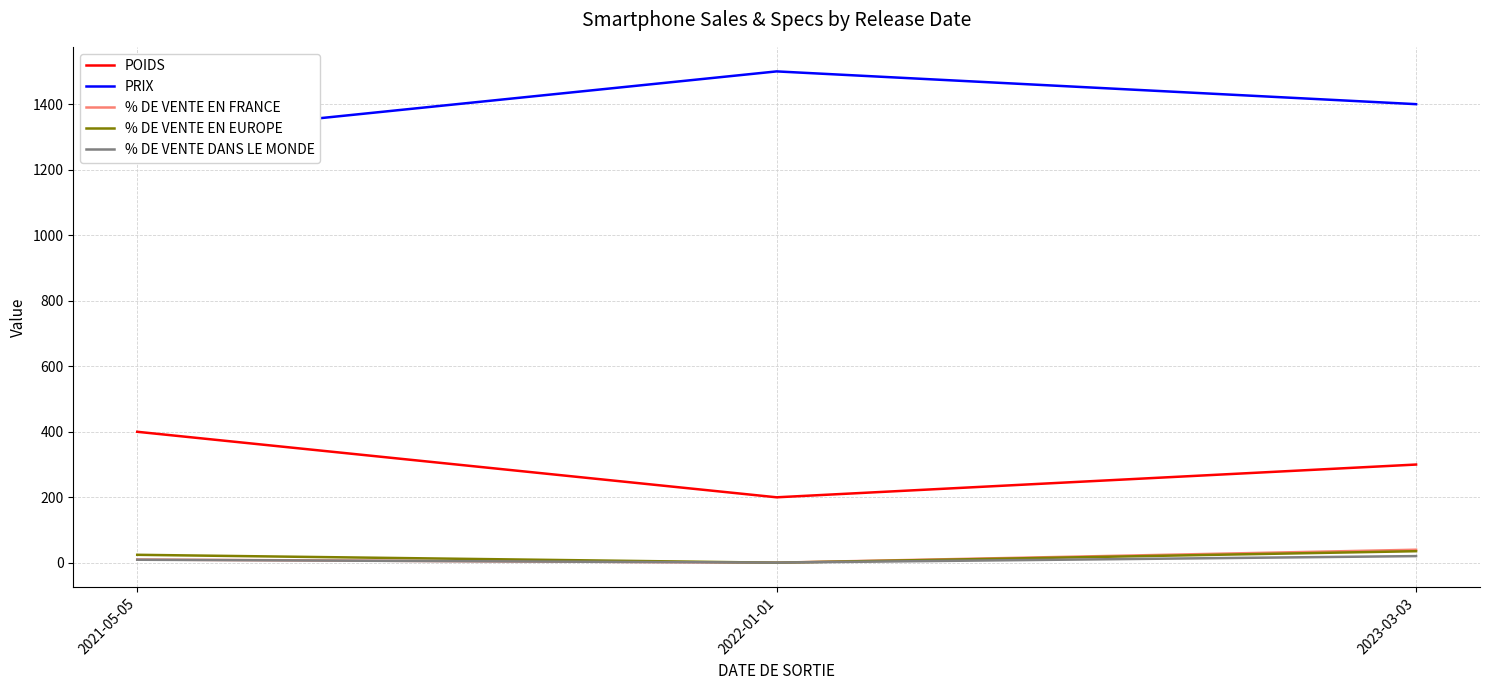

How many lines are shown in the chart?

5